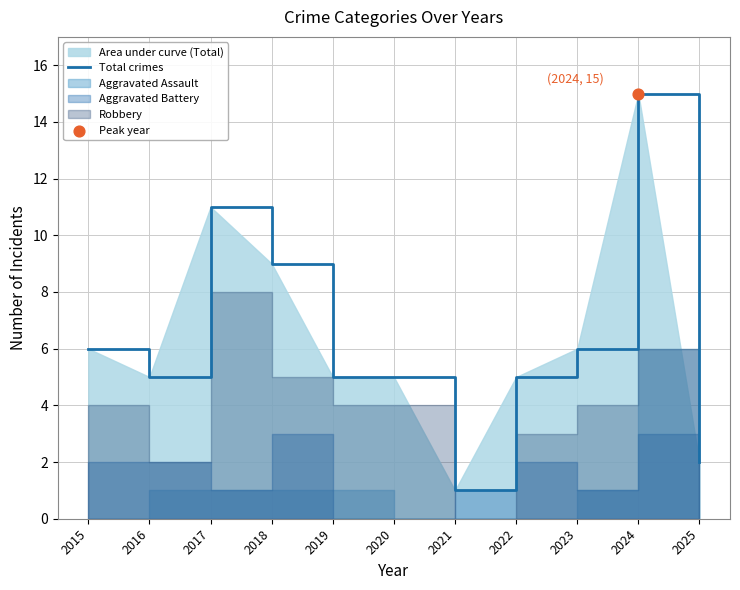

Approximately how many times larger is the value at 2021 compared to 2017?

0.1